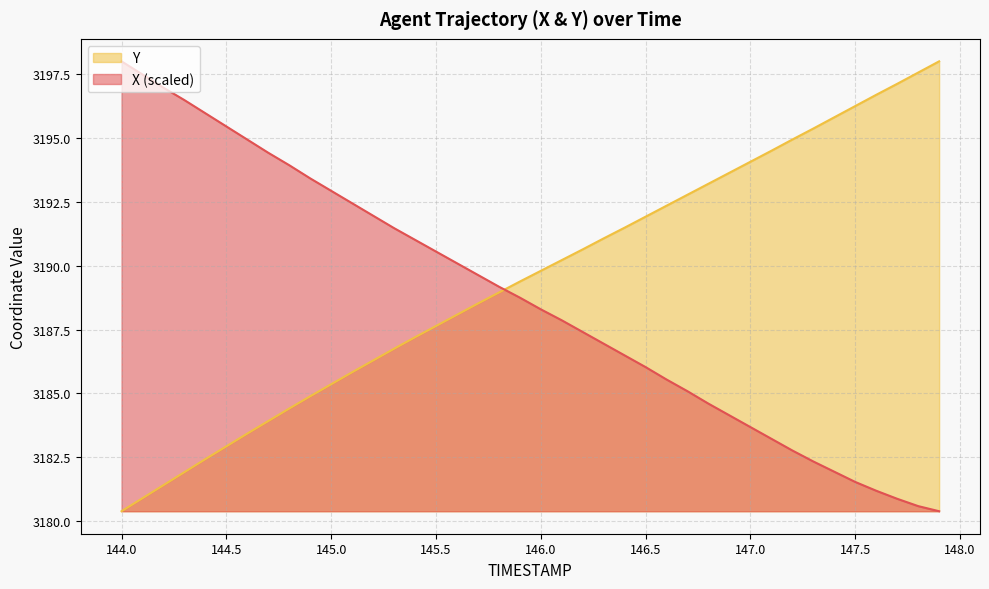

What are all the series names shown in the legend?

Y, X (scaled)